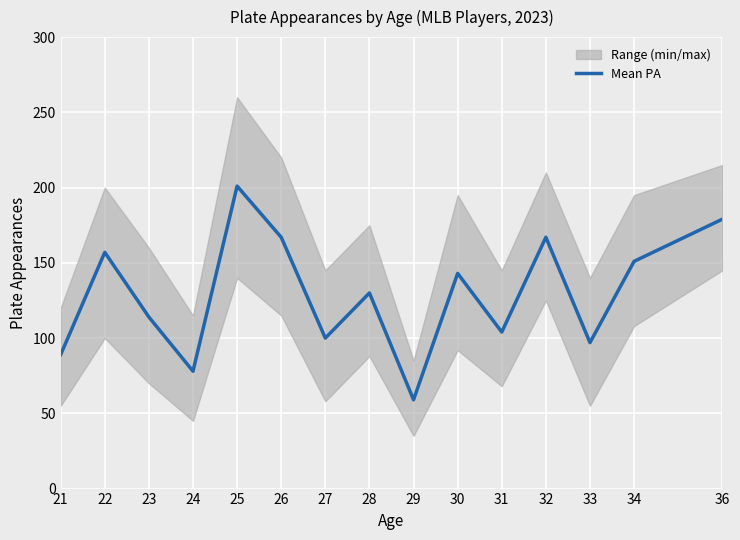

What is the smallest value displayed?

59